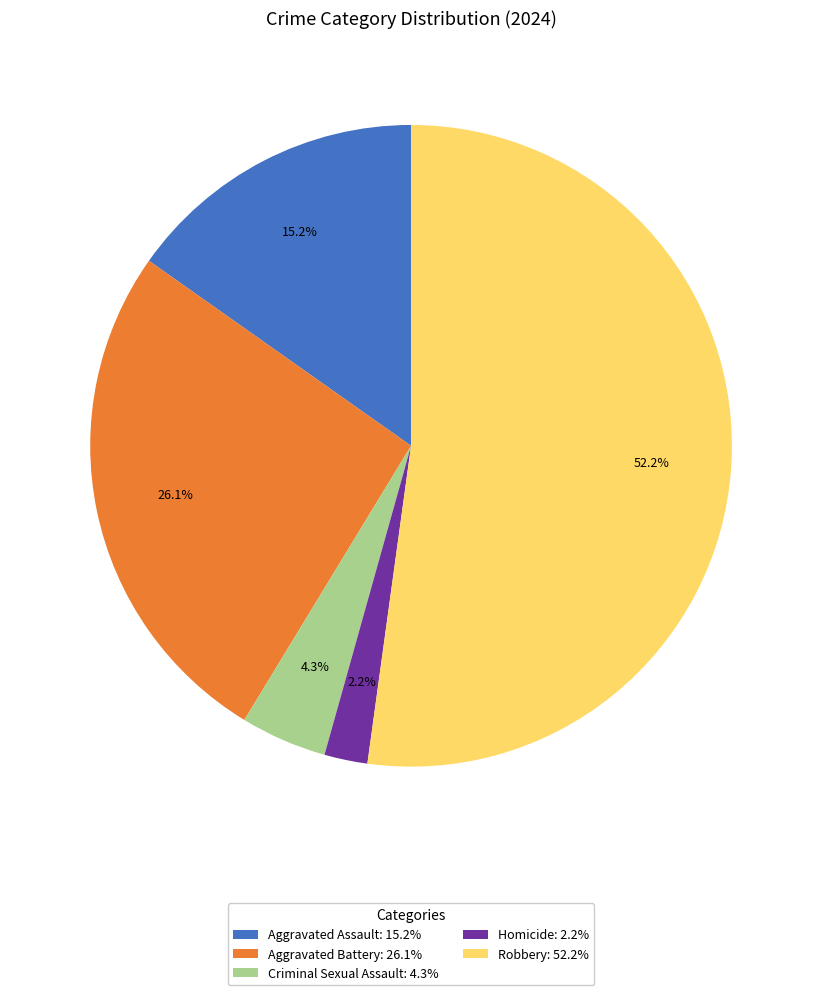

To the nearest percent, what is the average slice percentage?

20%